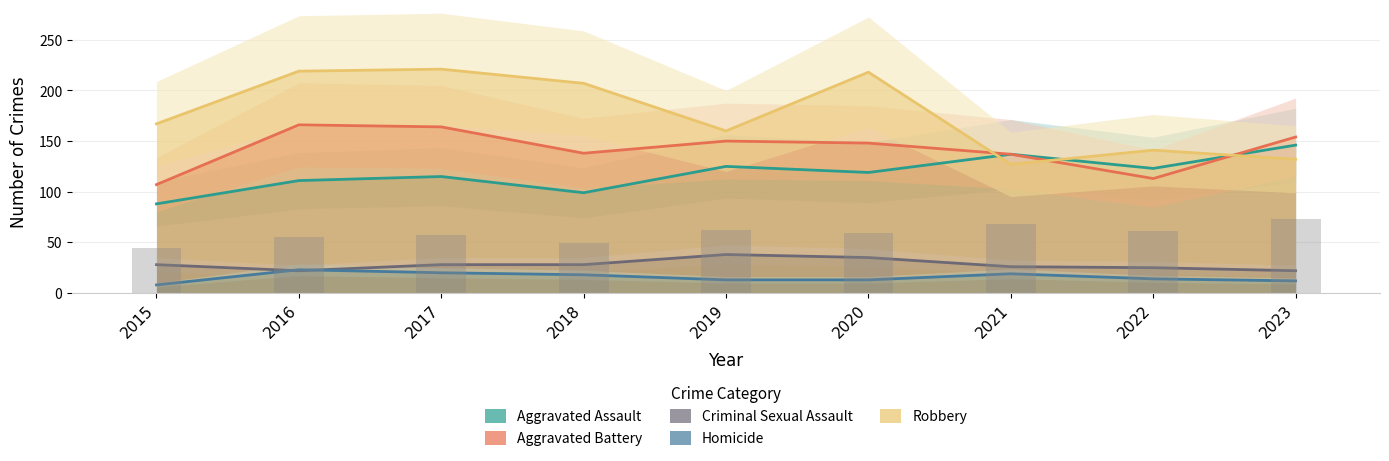

What is the sum of all Homicide values?

140